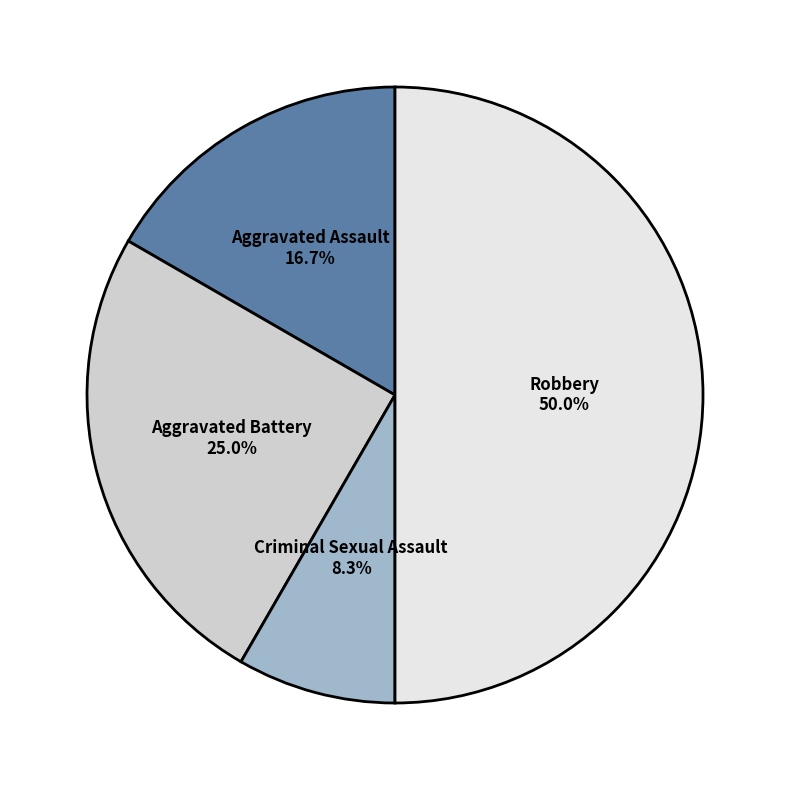

Is it true that Aggravated Battery is 25% of the pie?

True